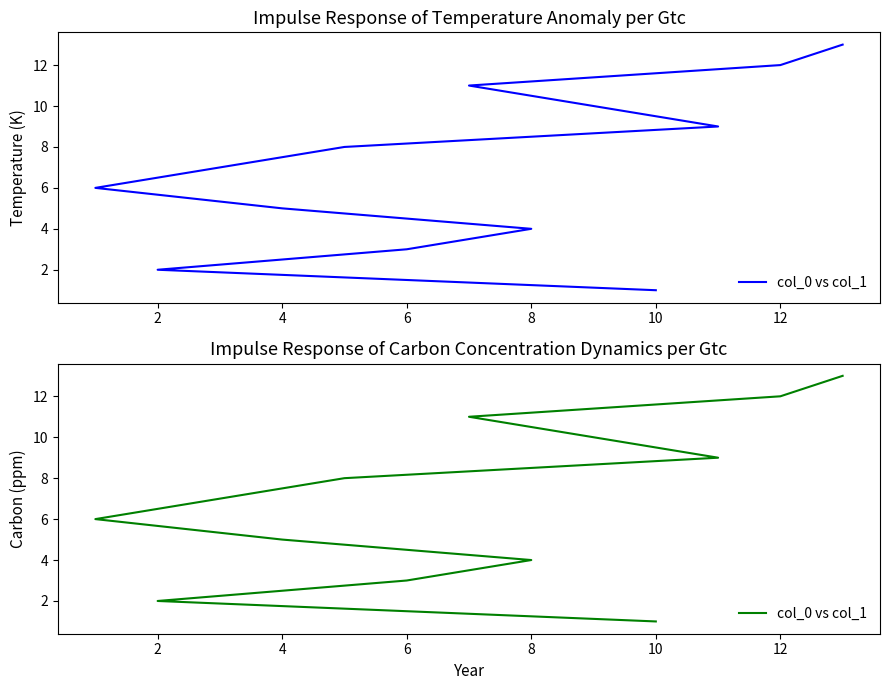

What is the change in value from 8 to 11?

+3